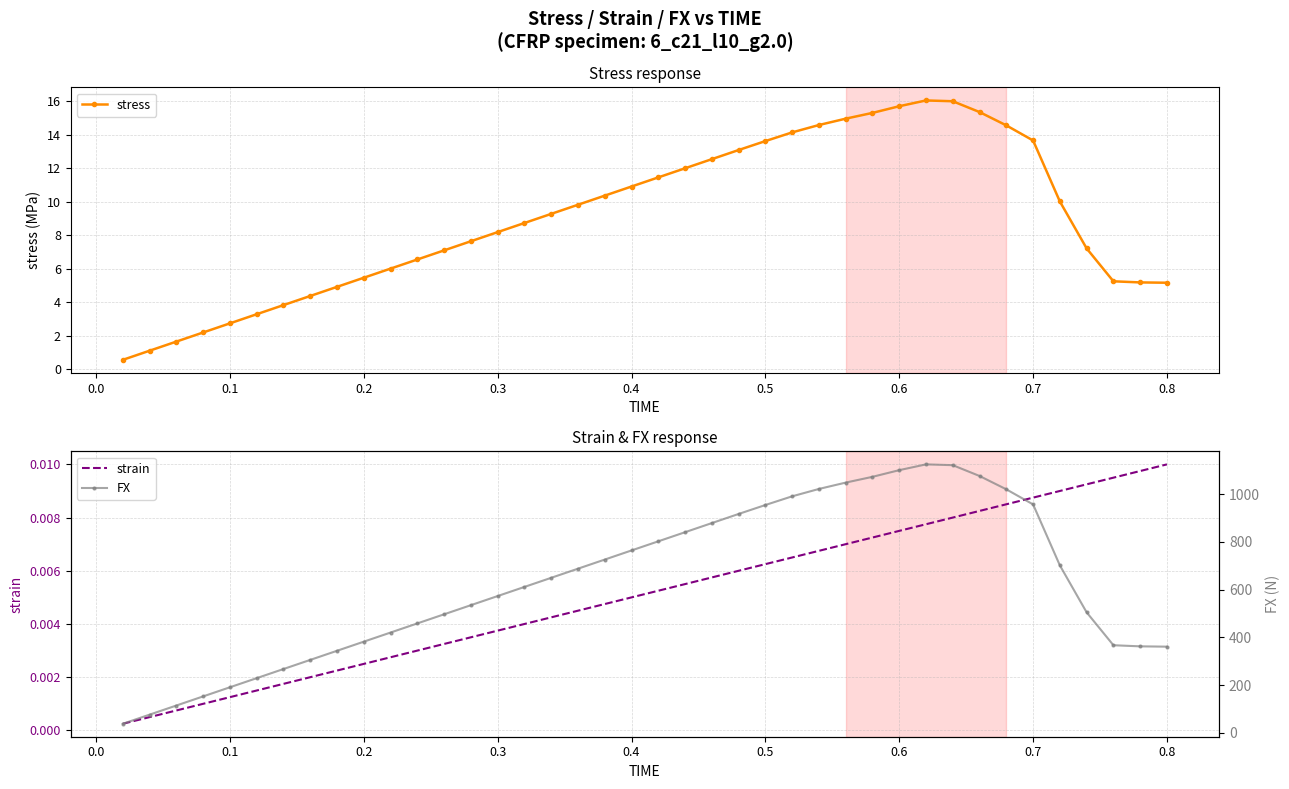

Reading right to left, extract all data points from this chart.

stress: 5.2	5.2	5.2	7.2	10.0	13.7	14.6	15.4	16.0	16.1	15.7	15.3	15.0	14.6	14.2	13.6	13.1	12.5	12.0	11.5	10.9	10.4	9.8	9.3	8.7	8.2	7.6	7.1	6.5	6.0	5.5	4.9	4.4	3.8	3.3	2.7	2.2	1.6	1.1	0.5
strain: 0.0	0.0	0.0	0.0	0.0	0.0	0.0	0.0	0.0	0.0	0.0	0.0	0.0	0.0	0.0	0.0	0.0	0.0	0.0	0.0	0.0	0.0	0.0	0.0	0.0	0.0	0.0	0.0	0.0	0.0	0.0	0.0	0.0	0.0	0.0	0.0	0.0	0.0	0.0	0.0
FX: 361.0	362.3	367.0	504.7	701.2	956.6	1019.9	1075.7	1121.0	1124.3	1100.1	1072.2	1048.0	1021.4	990.6	954.2	916.7	878.5	840.3	802.1	763.9	725.7	687.5	649.3	611.1	572.9	534.7	496.5	458.3	420.1	382.0	343.8	305.6	267.4	229.2	191.0	152.8	114.6	76.4	38.2